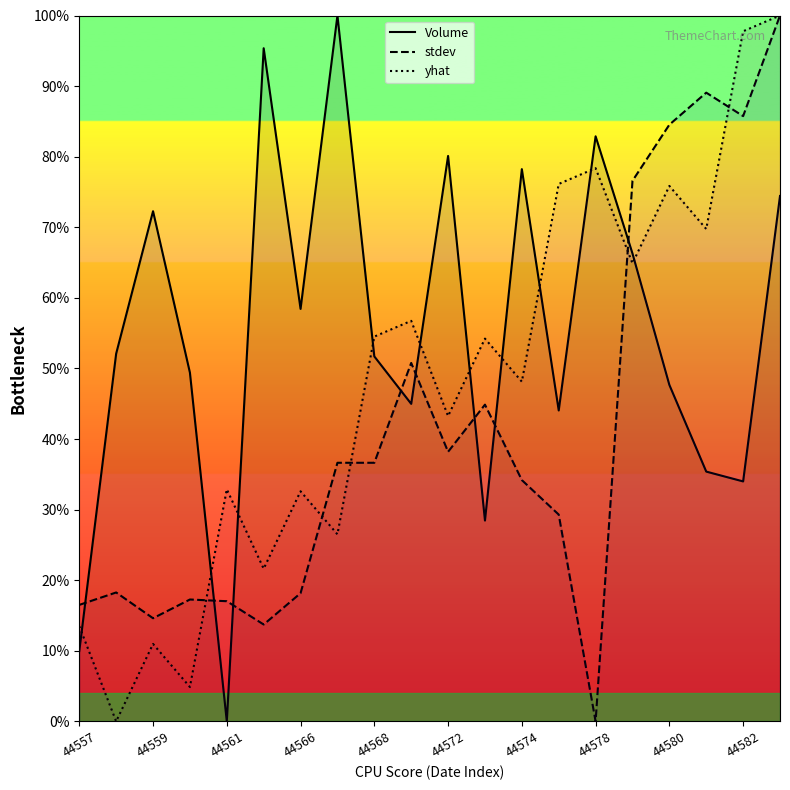

Reading left to right, what are all the values shown in this chart?

Volume: 10.0	52.1	72.3	49.4	0.0	95.4	58.4	100.0	51.7	45.0	80.1	28.5	78.2	44.1	82.9	66.3	47.7	35.4	34.0	74.4
stdev: 16.5	18.3	14.6	17.3	17.0	13.7	18.2	36.6	36.6	50.8	38.2	44.9	34.2	29.3	0.0	76.6	84.5	89.1	85.7	100.0
yhat: 13.5	0.0	11.0	4.9	32.9	21.6	32.6	26.5	54.5	56.7	43.3	54.2	48.1	76.1	78.4	64.9	75.9	69.8	97.8	100.0